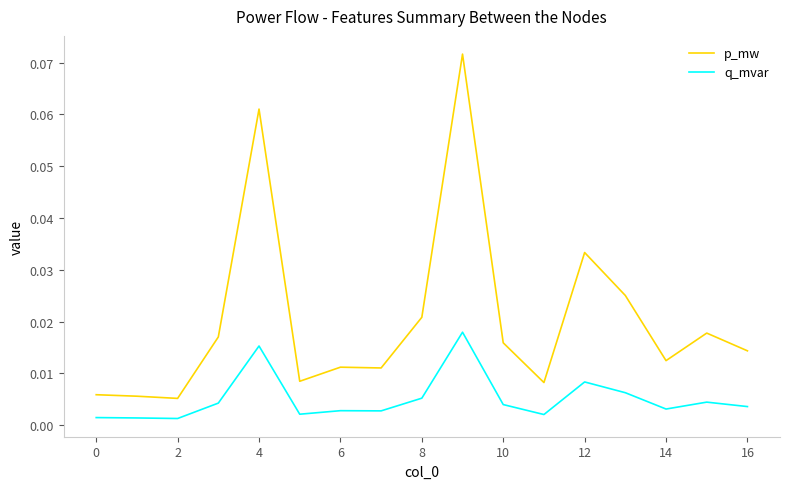

Which series has the widest spread of values?

p_mw